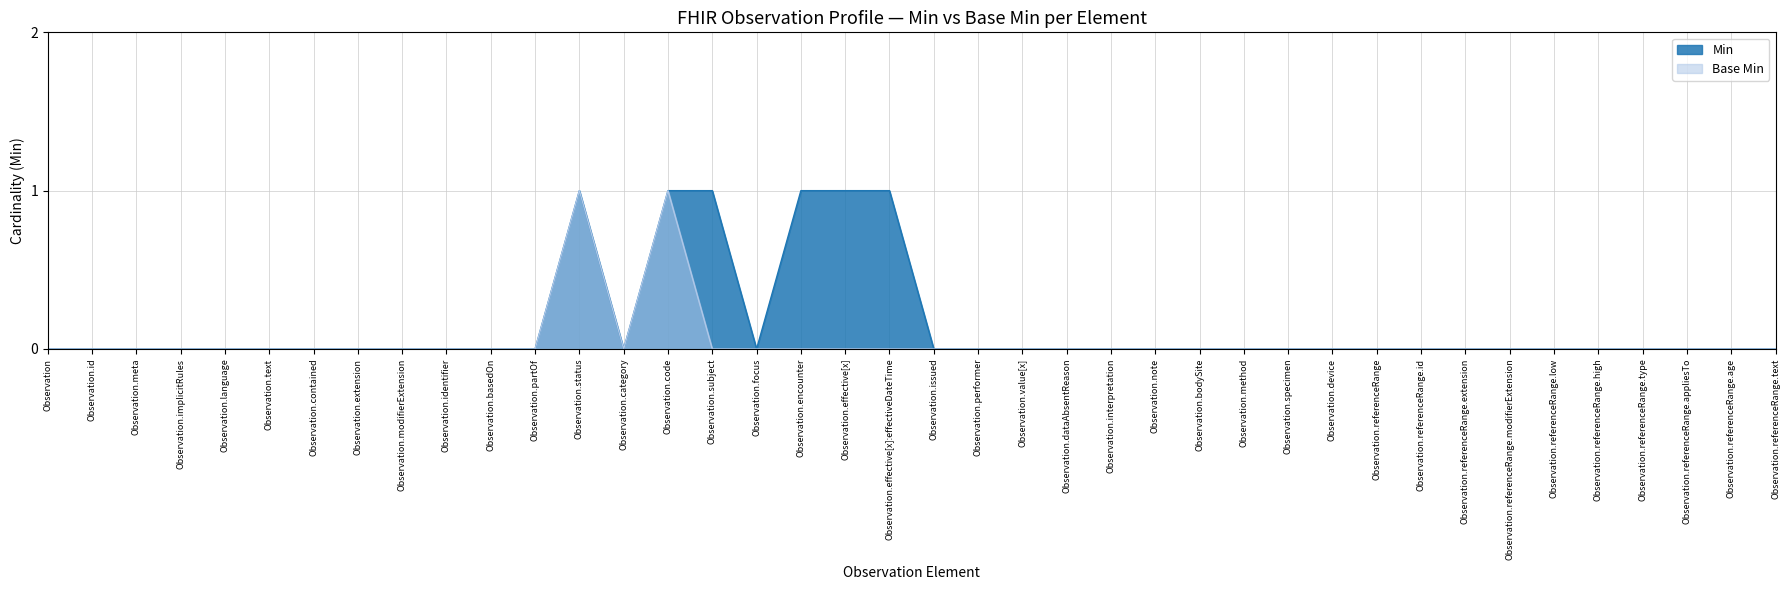

Where is the first local minimum for Base Min?

Observation.category